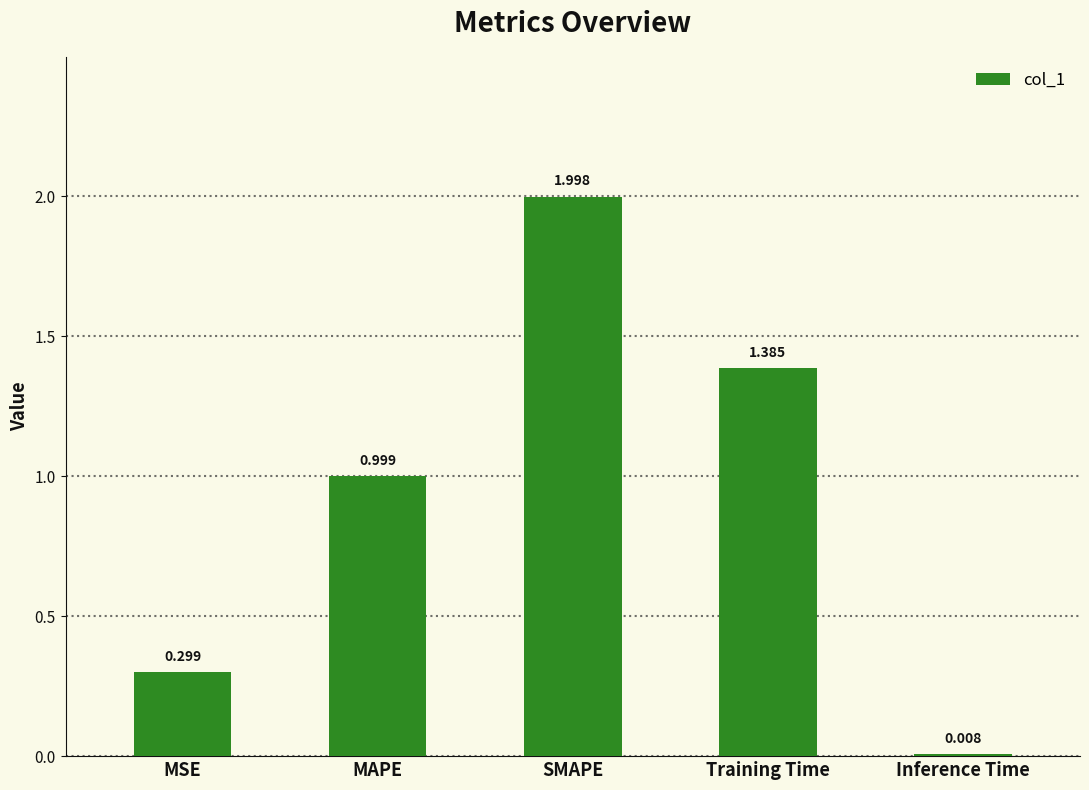

What is the average value?

0.9